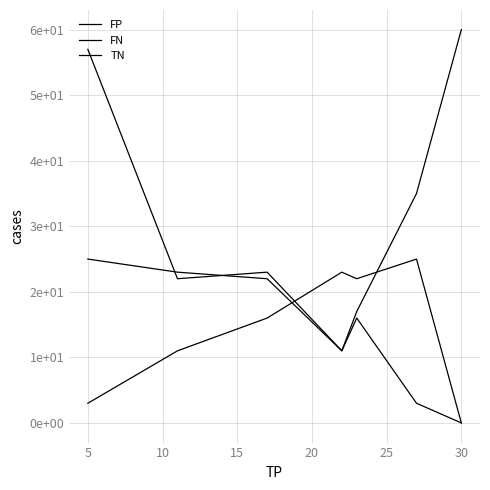

Which series has the largest total across all categories?

TN